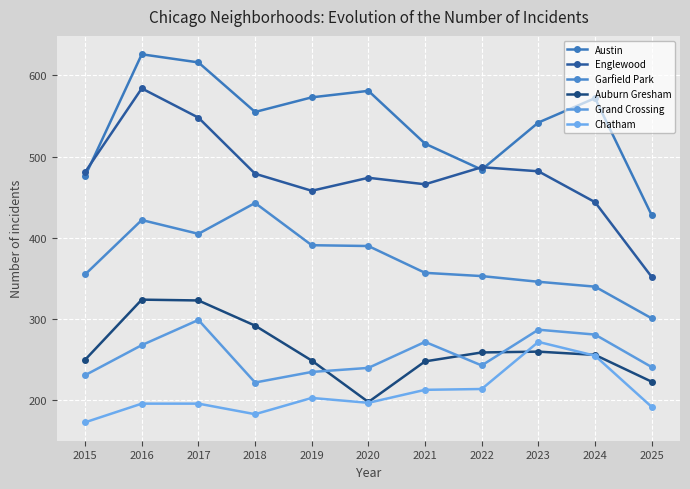

List the series in order of their peak value, lowest first.

Chatham, Grand Crossing, Auburn Gresham, Garfield Park, Englewood, Austin